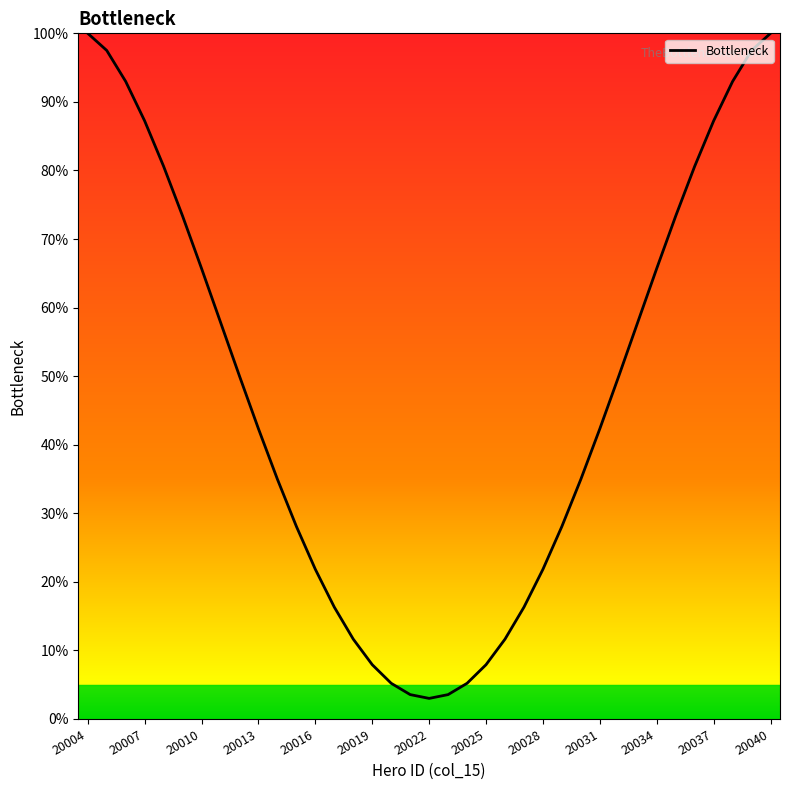

What is the difference between the maximum and minimum values?

97.0